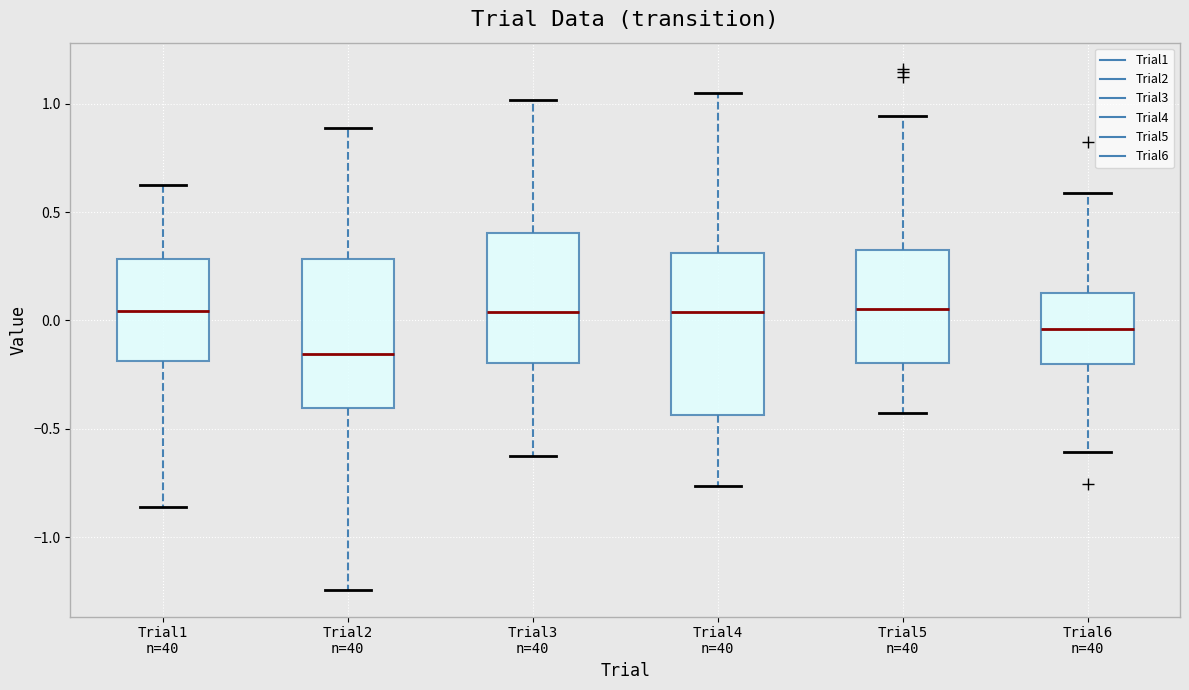

Which box has the lowest median line?

Trial2 n=40